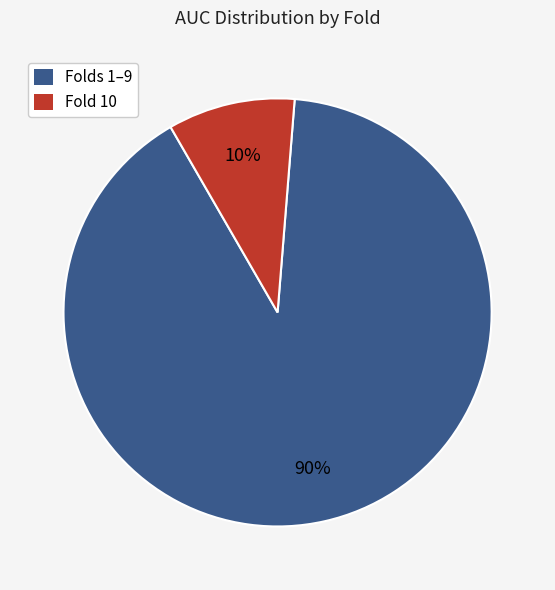

Which slice is the largest?

Folds 1–9